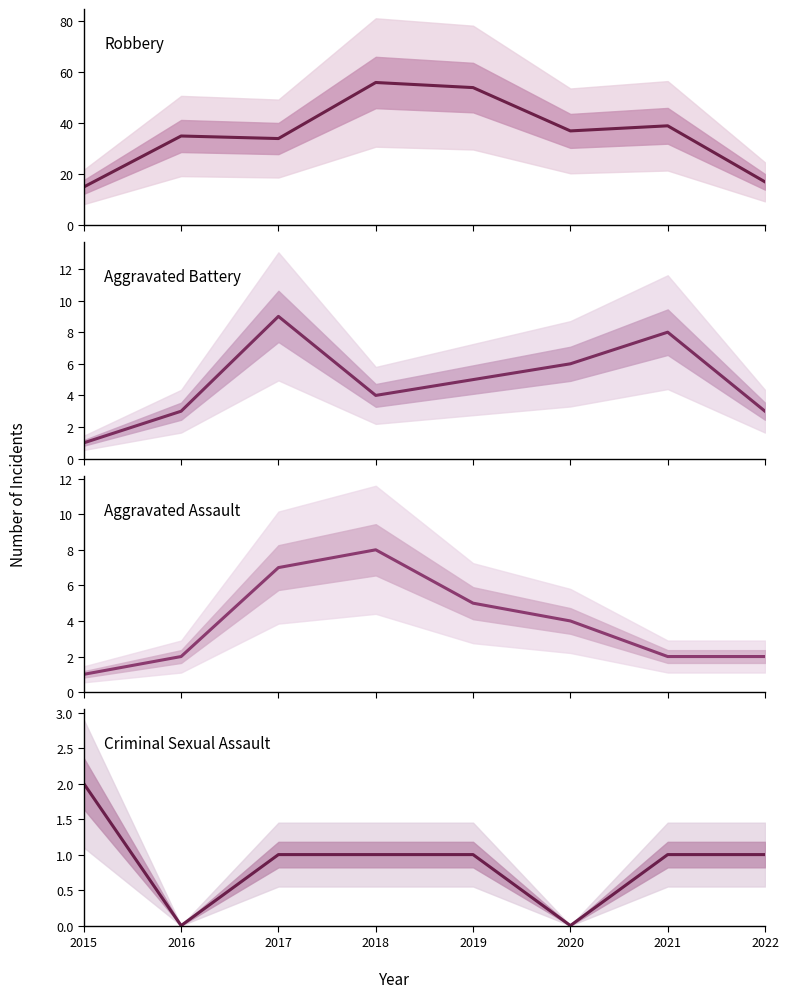

Does the chart have visible grid lines?

No